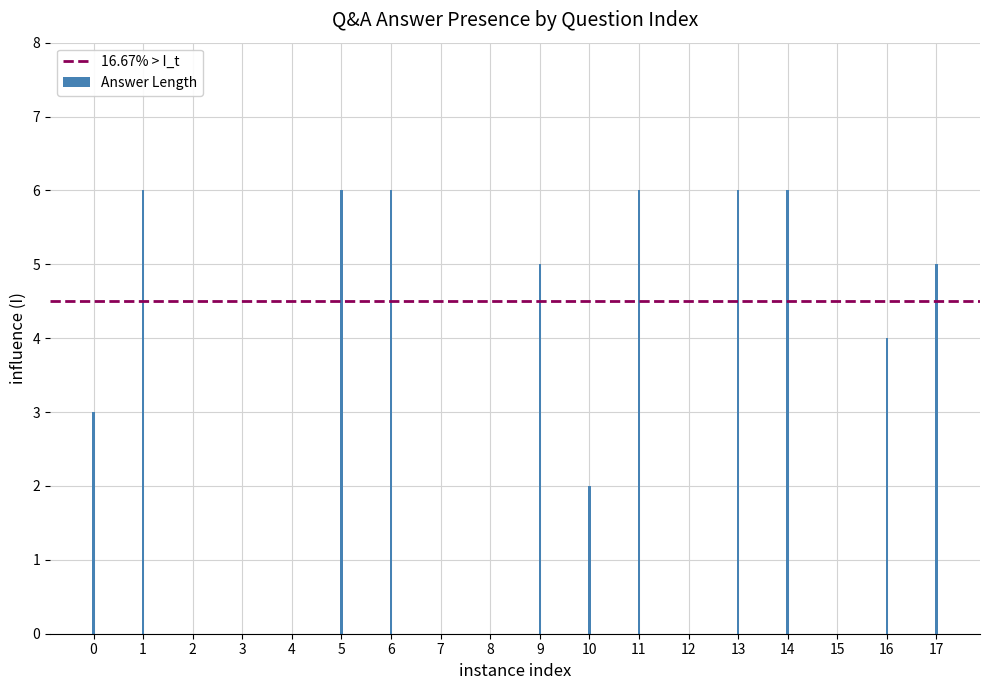

The value at 5 is 6. True or false?

True